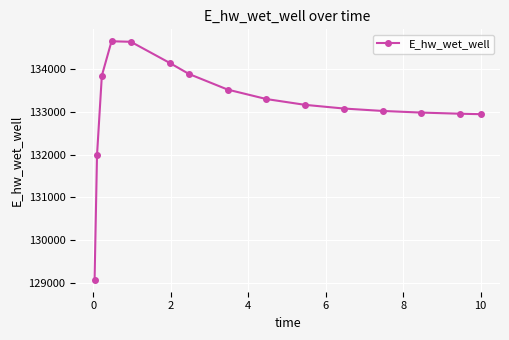

What is the average value?

133145.0